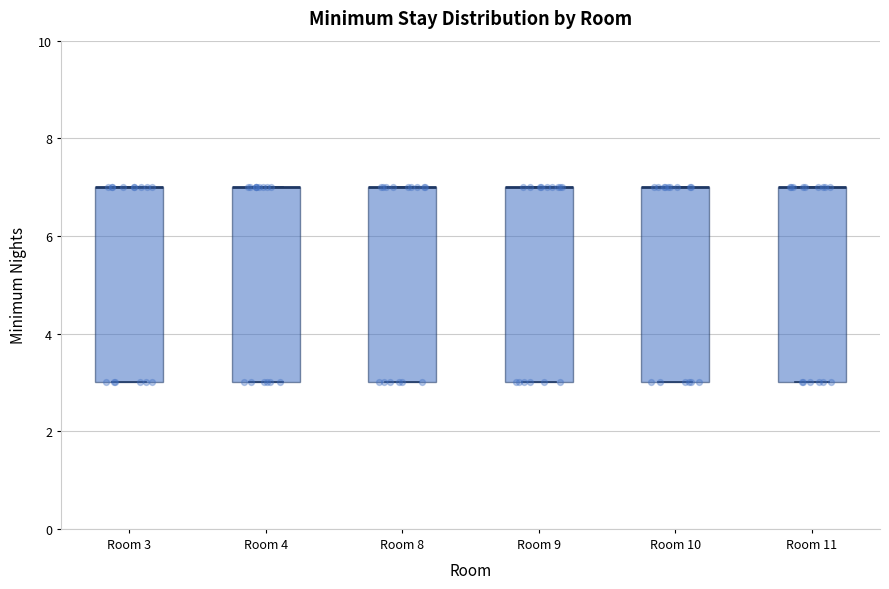

Reading left to right, transcribe this box plot: for each box, give where its median line is, the range the box spans, and where its two whiskers end, as read against the y-axis. The values are not printed on the chart, so give them approximately, as read against the axis.

Room 3: median 7 (drawn on the box's upper edge), box 3 to 7, whiskers 3 to 7
Room 4: median 7 (drawn on the box's upper edge), box 3 to 7, whiskers 3 to 7
Room 8: median 7 (drawn on the box's upper edge), box 3 to 7, whiskers 3 to 7
Room 9: median 7 (drawn on the box's upper edge), box 3 to 7, whiskers 3 to 7
Room 10: median 7 (drawn on the box's upper edge), box 3 to 7, whiskers 3 to 7
Room 11: median 7 (drawn on the box's upper edge), box 3 to 7, whiskers 3 to 7